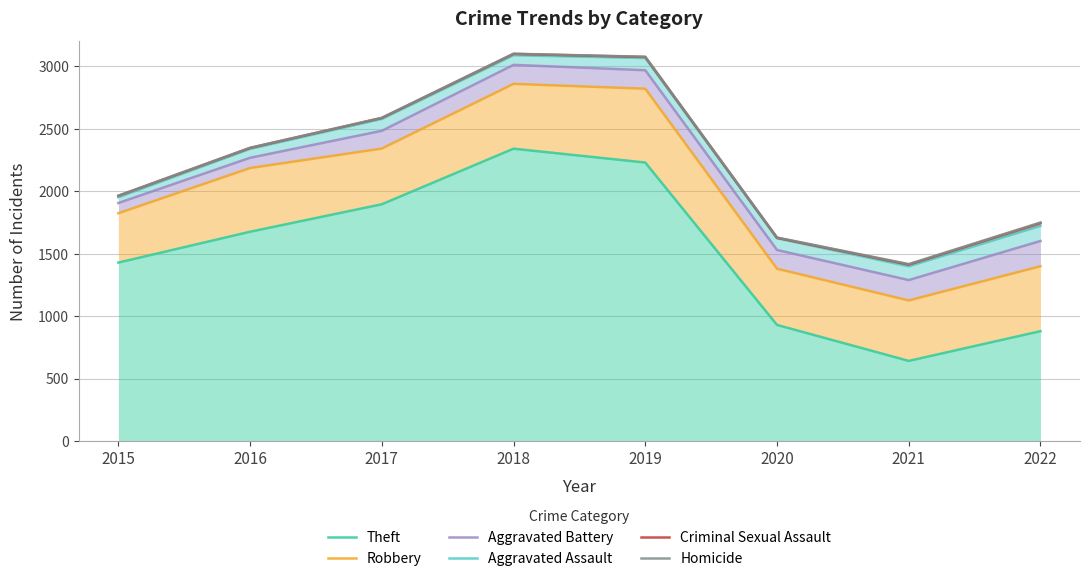

What is the value of the Robbery point at the 7th from the left?

1126